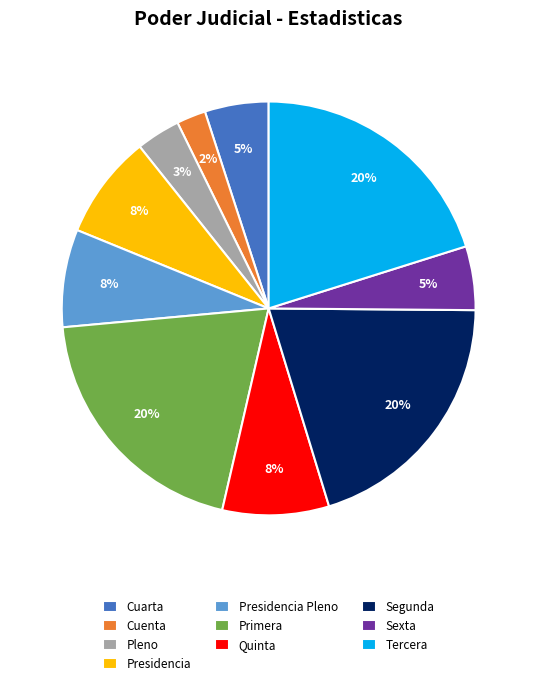

What percentage is the Pleno slice, to the nearest percent?

3%